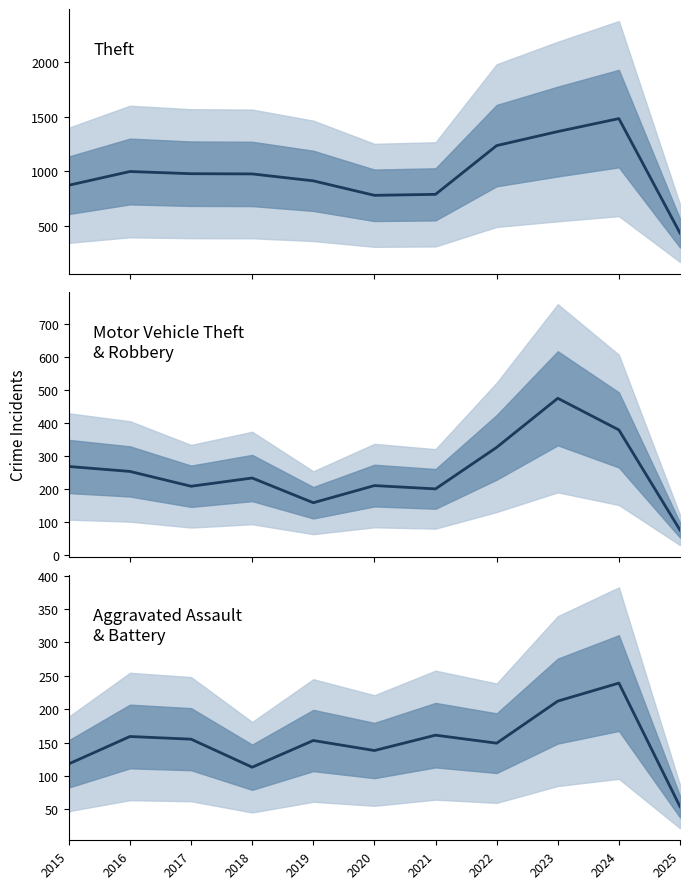

How many lines are shown in the chart?

3